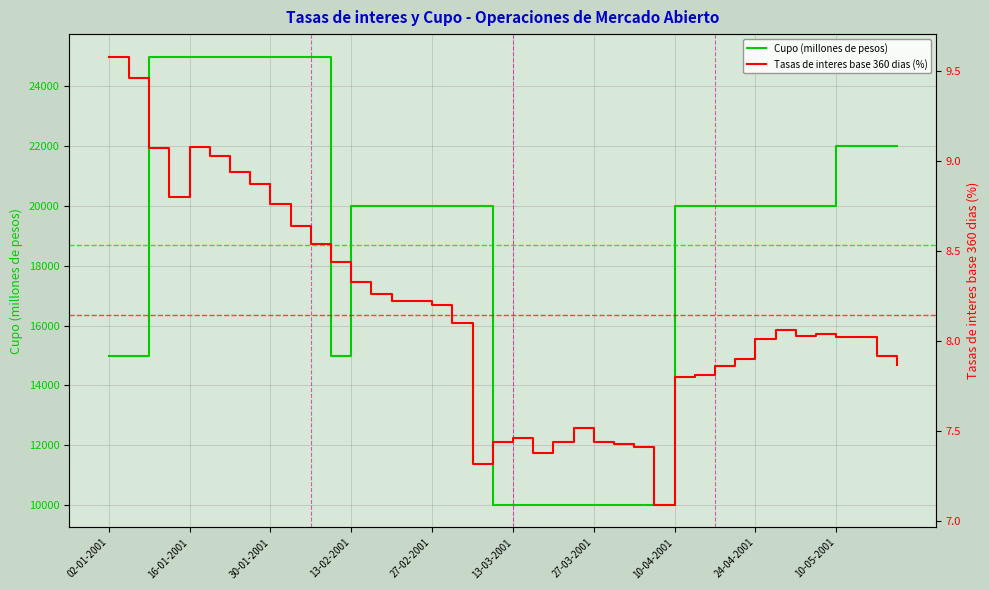

The Cupo (millones de pesos) series shows 10000.0 at 27. True or false?

True